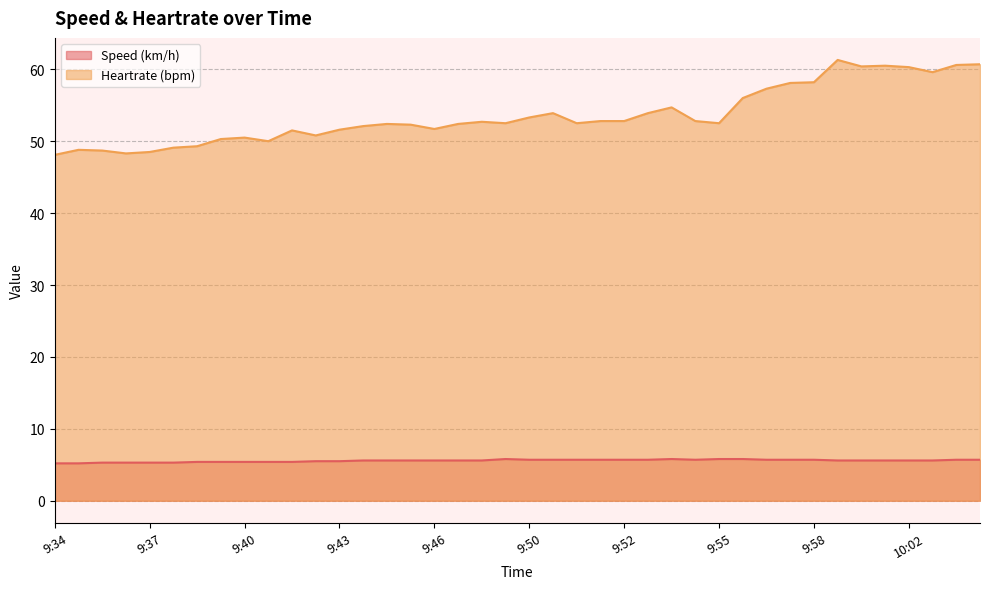

True or false: Speed (km/h) and Heartrate (bpm) cross at least once.

False